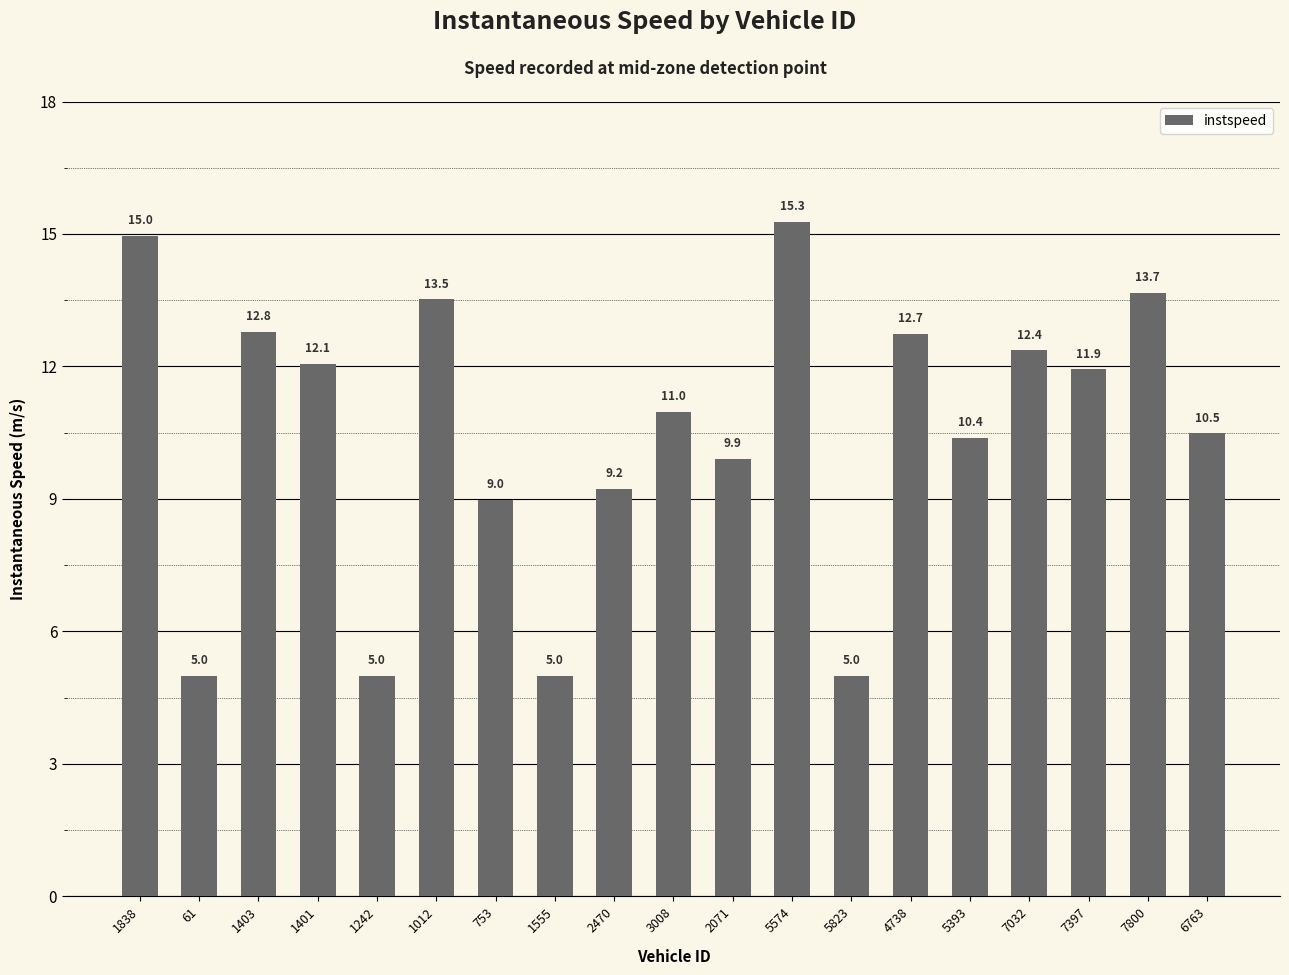

What is the minimum value shown in the chart?

5.0